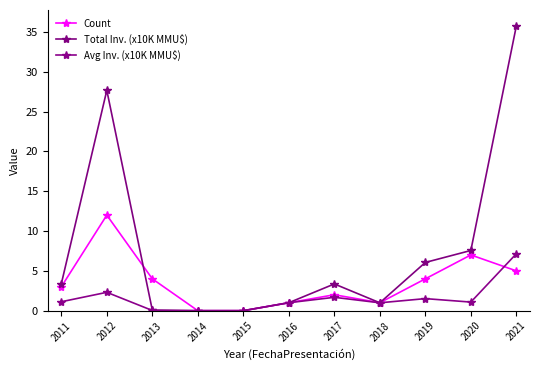

Count the number of categories in the chart.

11